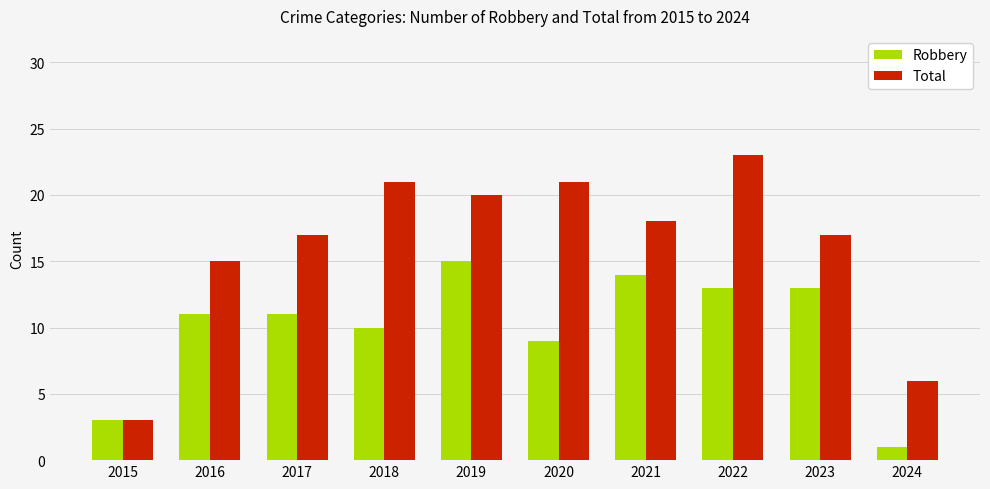

How many groups of bars are there?

10